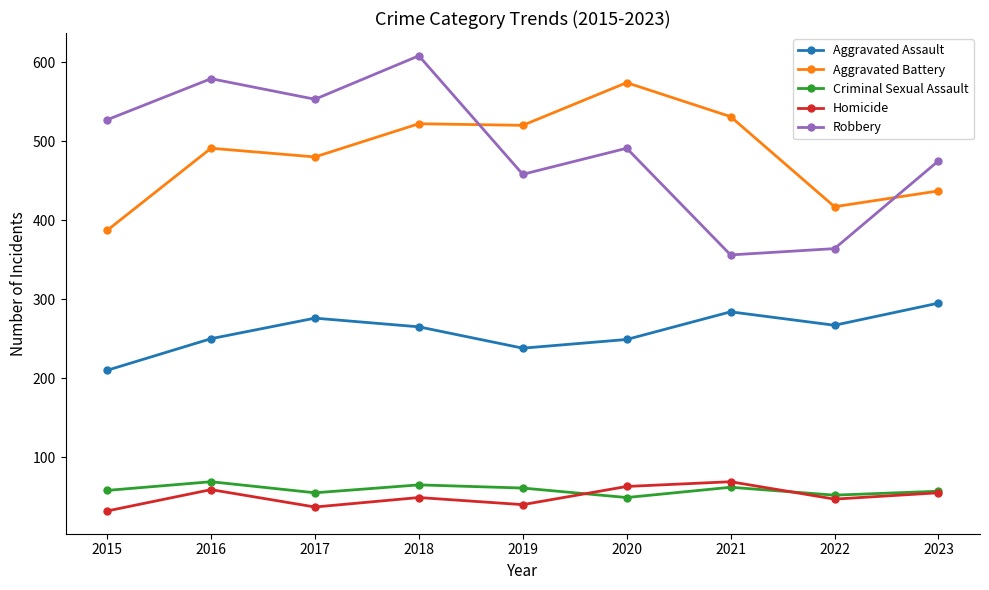

What is the greatest value displayed?

608